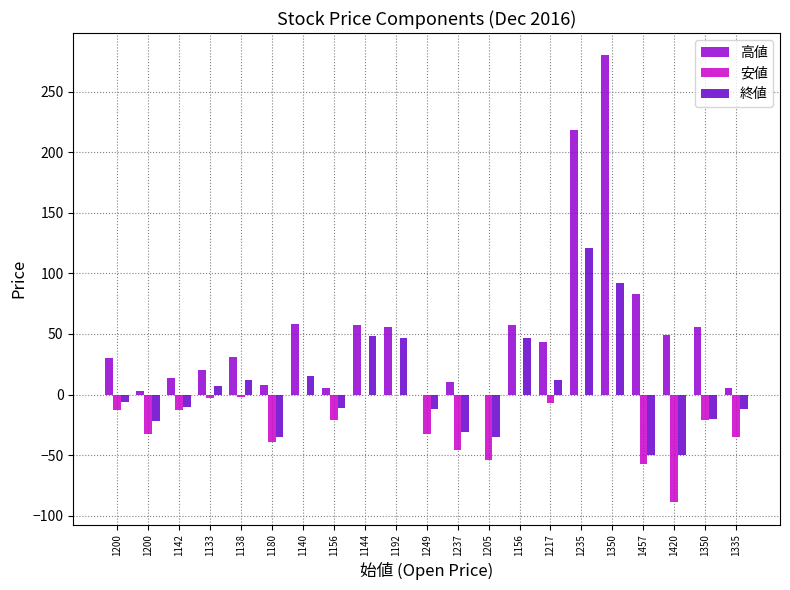

How many categories are shown in the chart?

21